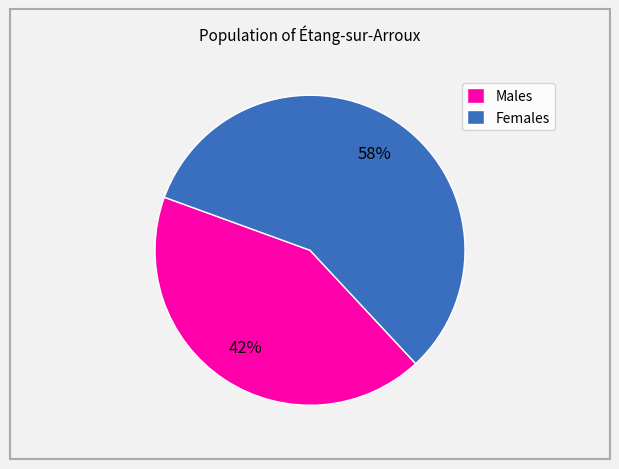

Does any single category account for the majority?

Yes